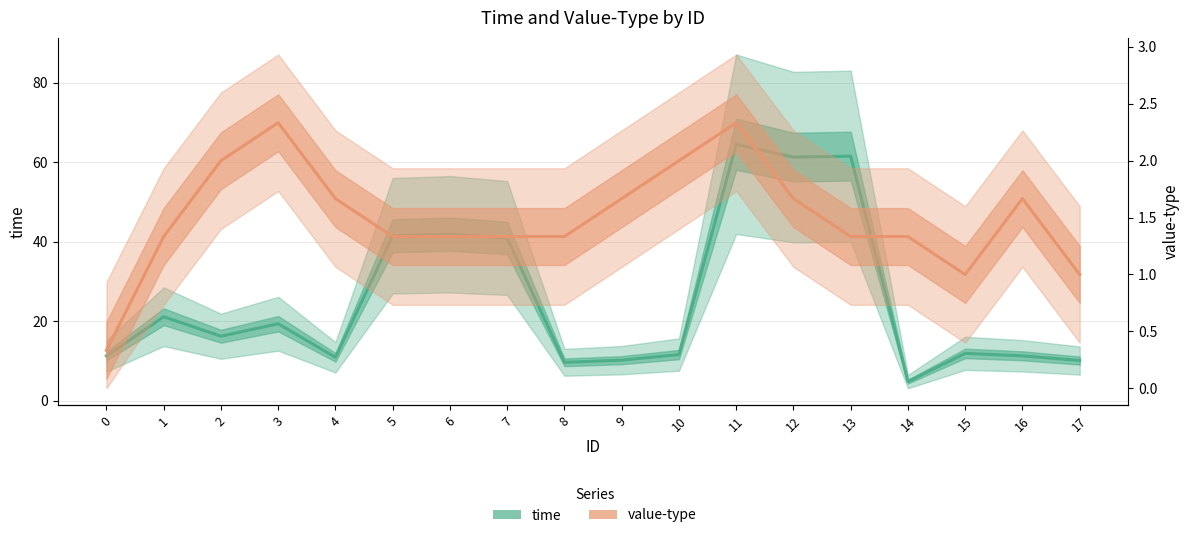

True or false: time has a value of 21.1 at 1.

True